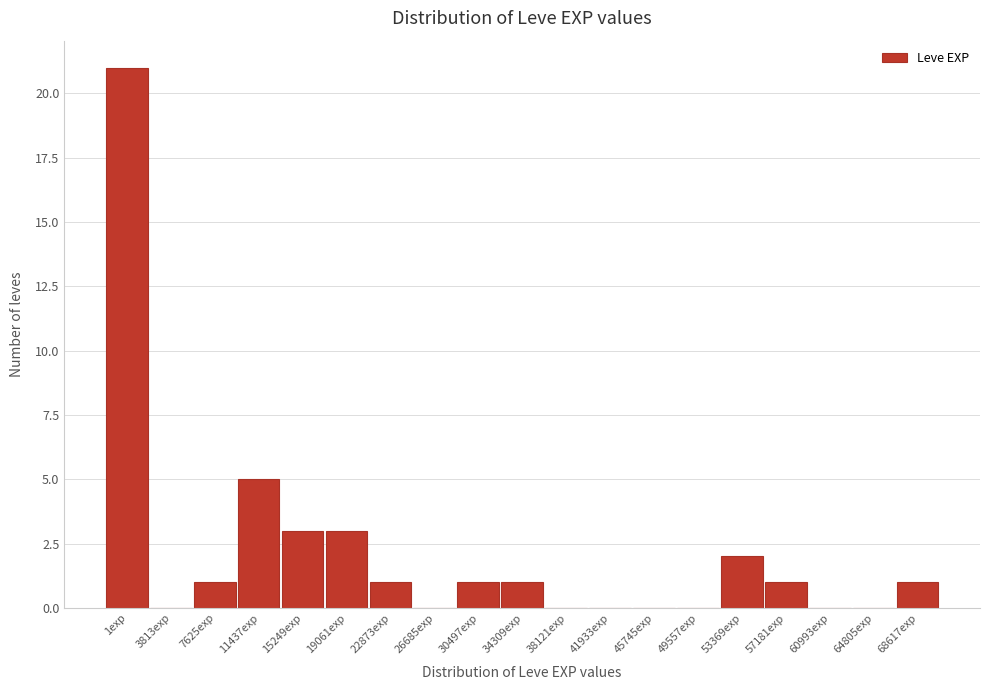

Reading left to right, transcribe all the data shown in this chart.

1exp=21	3813exp=0	7625exp=1	11437exp=5	15249exp=3	19061exp=3	22873exp=1	26685exp=0	30497exp=1	34309exp=1	38121exp=0	41933exp=0	45745exp=0	49557exp=0	53369exp=2	57181exp=1	60993exp=0	64805exp=0	68617exp=1